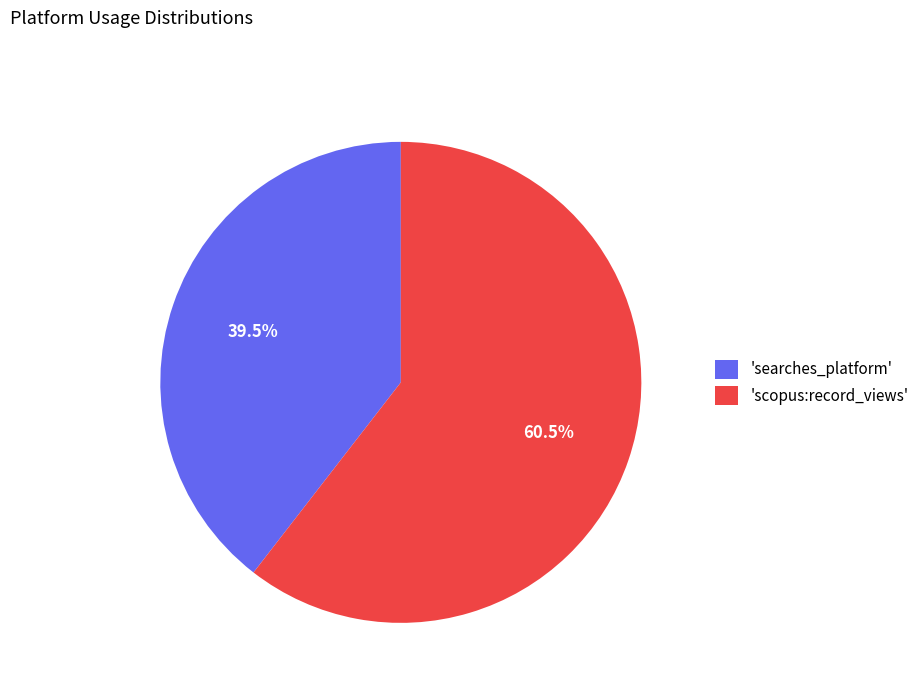

What percentage is NOT represented by 'scopus:record_views'?

39.5%